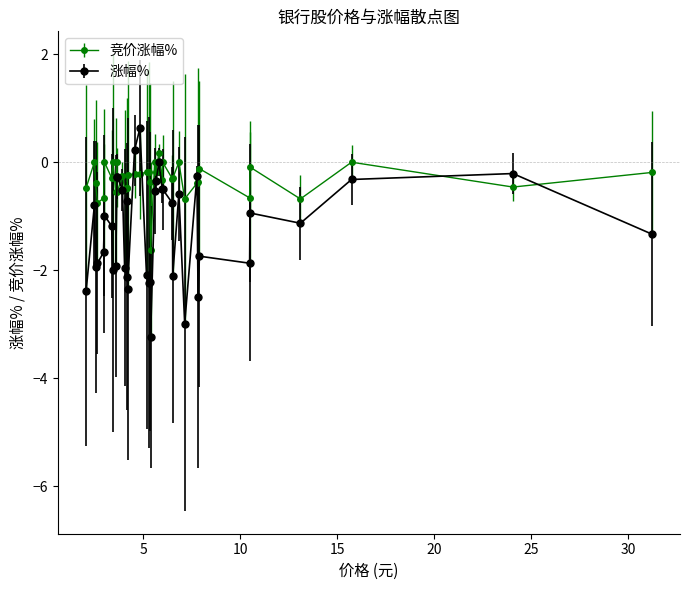

What are all the series names shown in the legend?

竞价涨幅%, 涨幅%